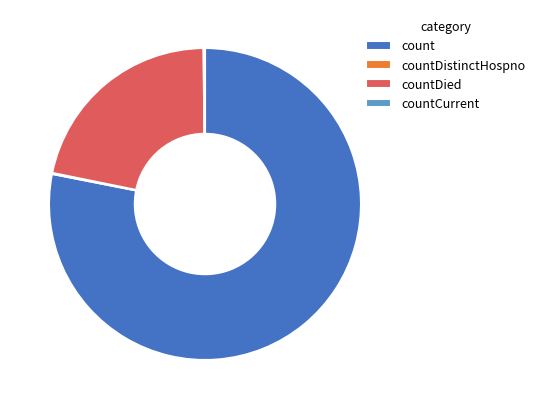

Which has a higher value, count or countDied?

count